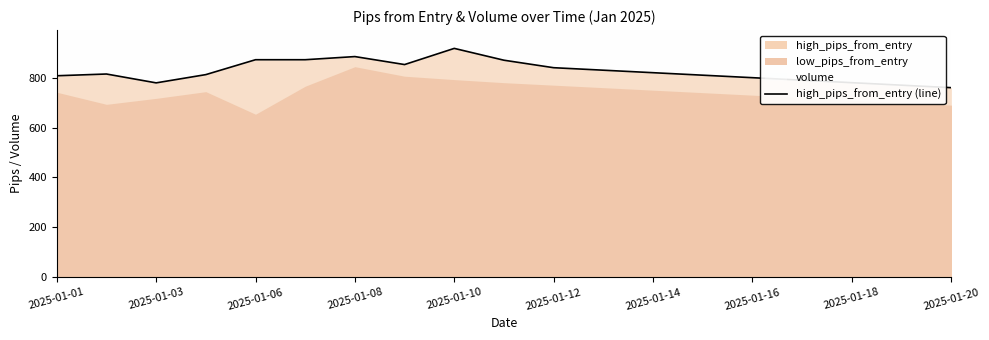

Approximately how many times larger is the value at 15 compared to 17?

1.0